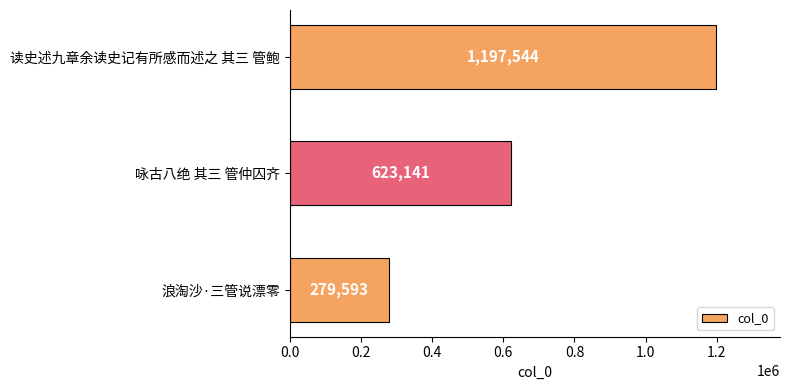

Rank the categories by value from lowest to highest.

浪淘沙·三管说漂零, 咏古八绝 其三 管仲囚齐, 读史述九章余读史记有所感而述之 其三 管鲍